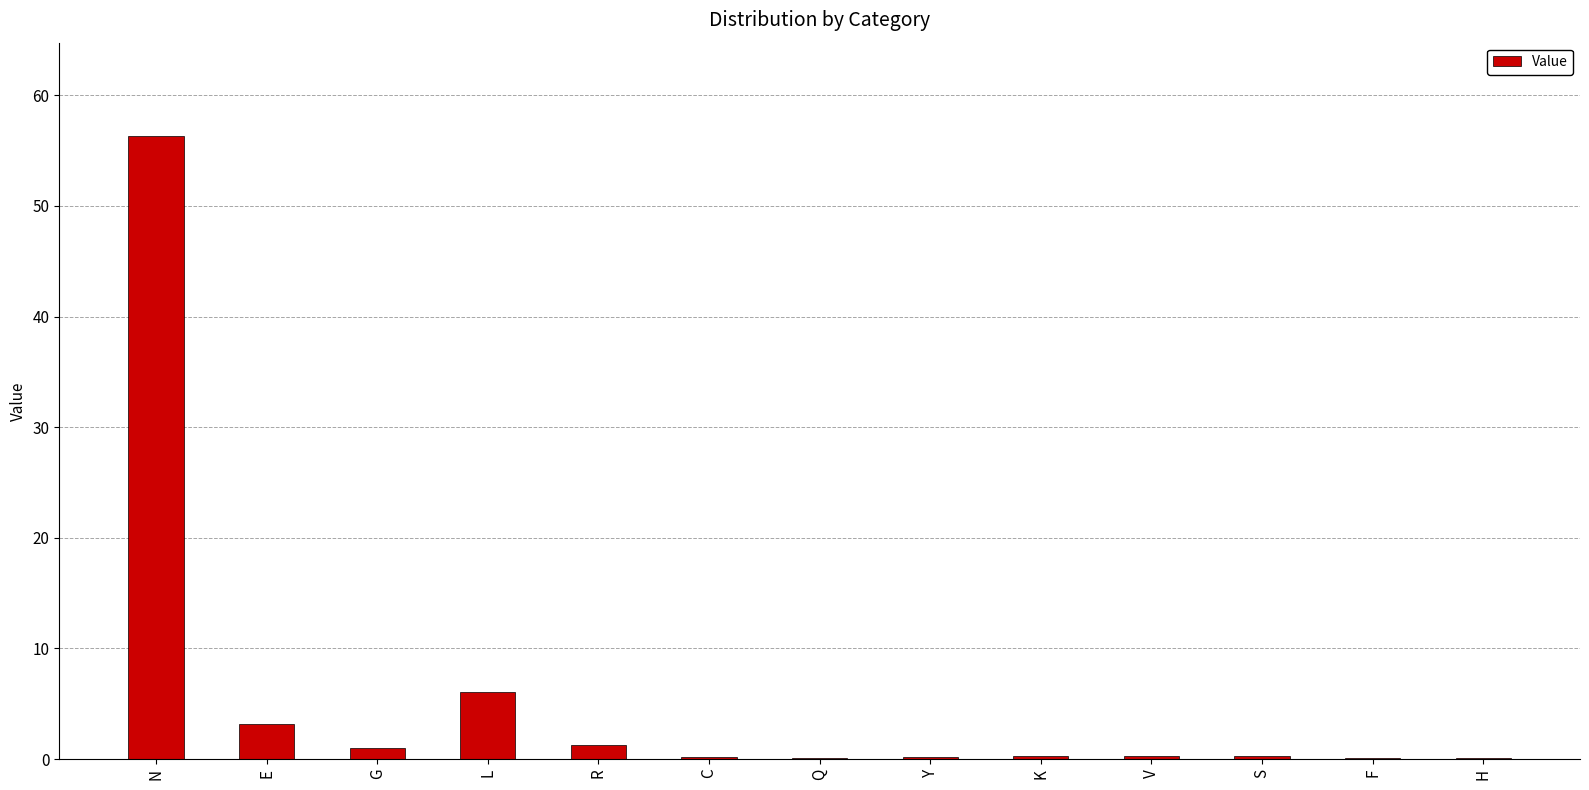

Is it true that the value at Q is 0.1?

True